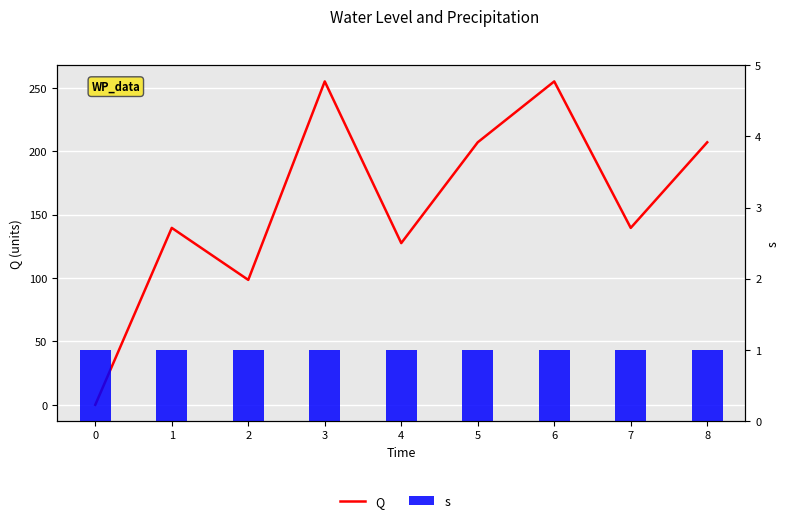

What are all the series names shown in the legend?

Q, s